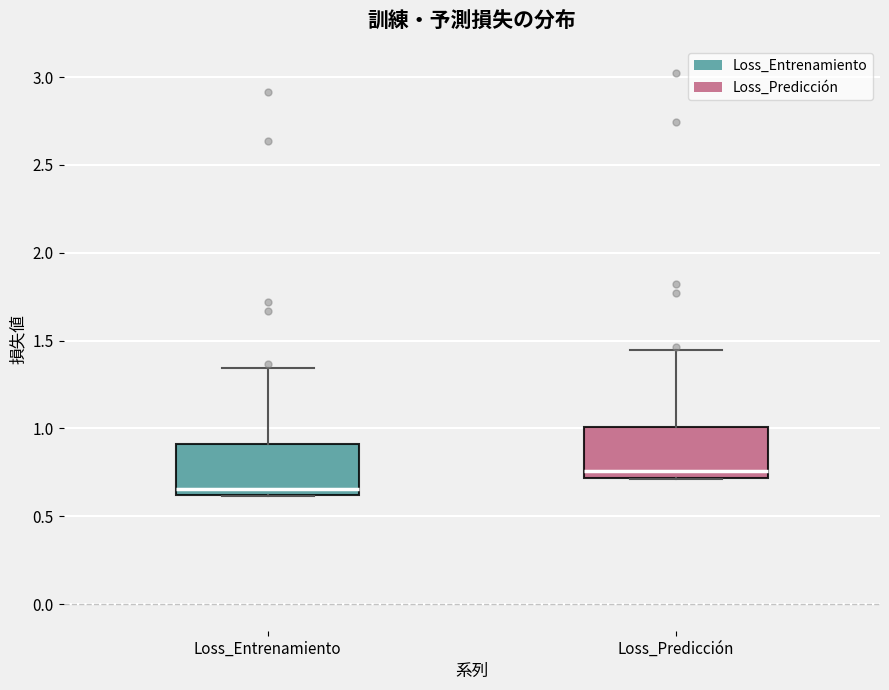

Which box has the highest median line?

Loss_Predicción